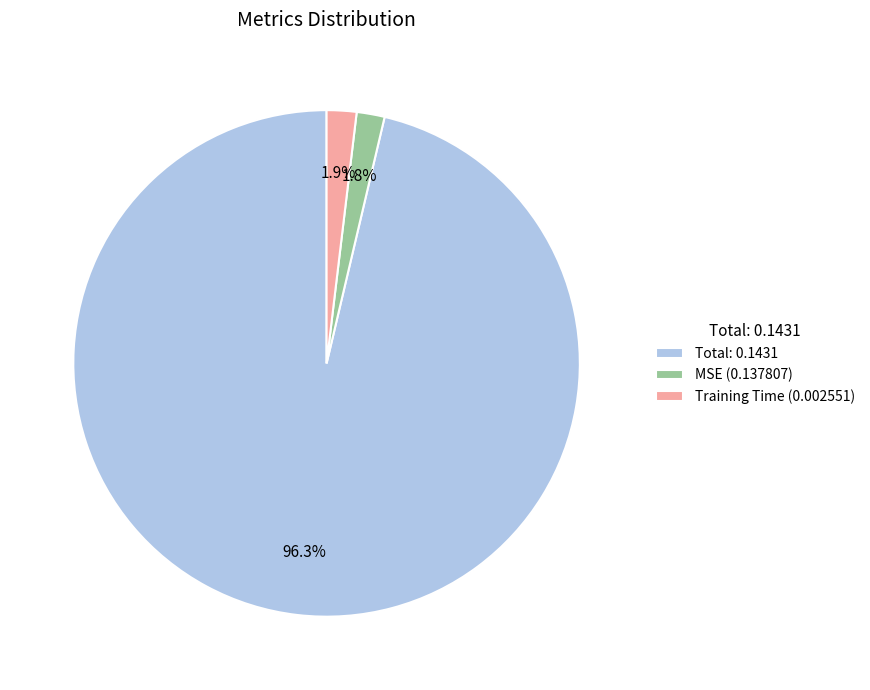

Count the number of slices in the pie.

3